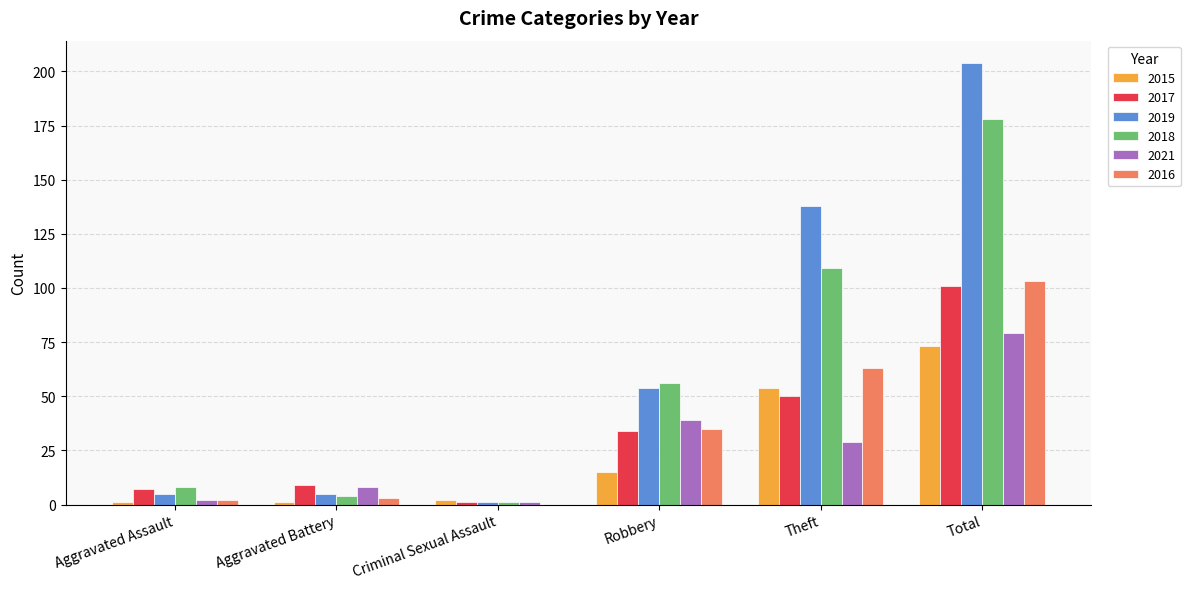

Between Theft and Total, which series saw the biggest shift?

2018